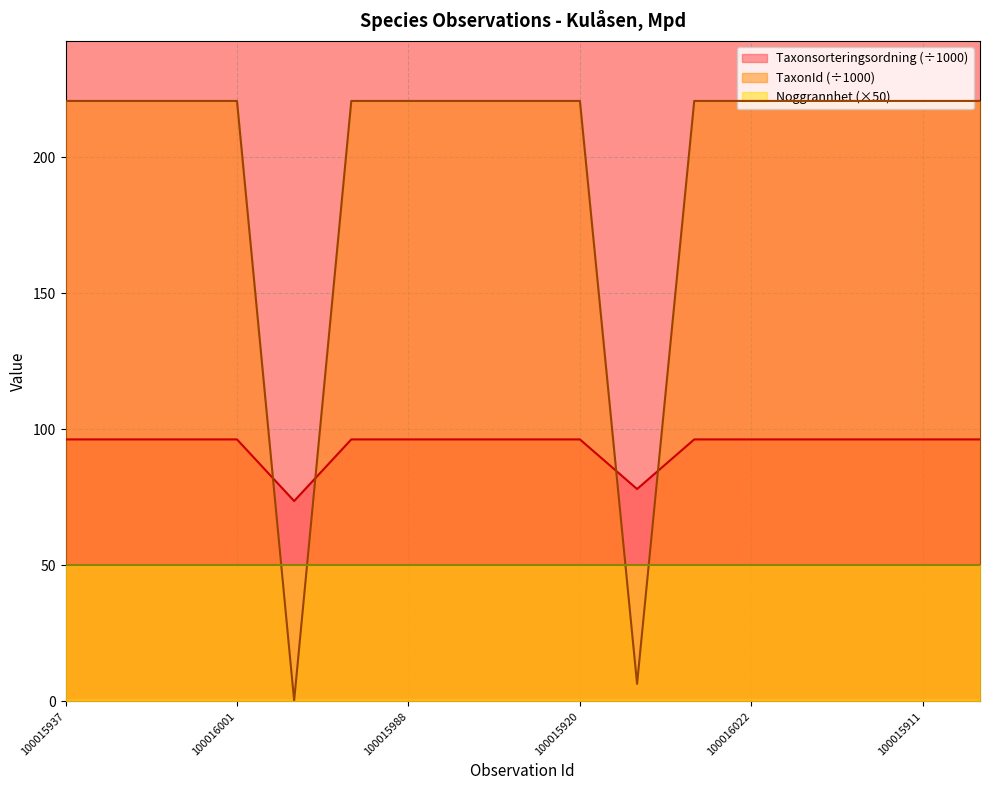

How many data points in TaxonId are less than 220?

2